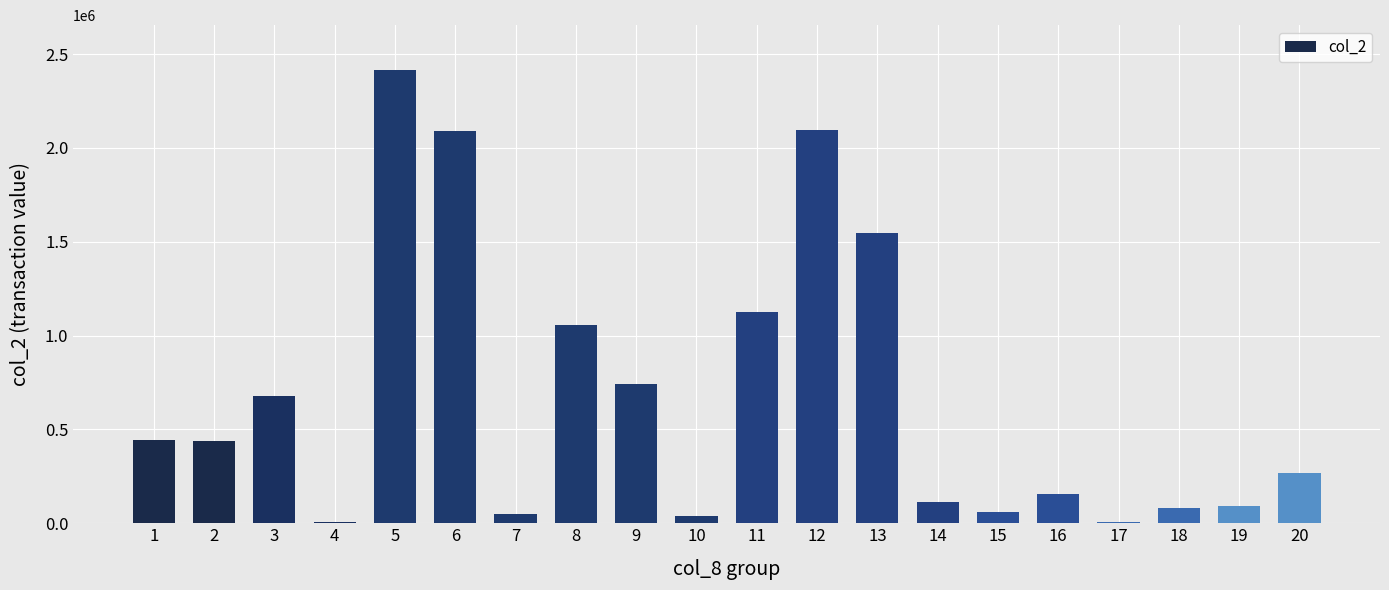

Which label corresponds to the largest value in the chart?

5